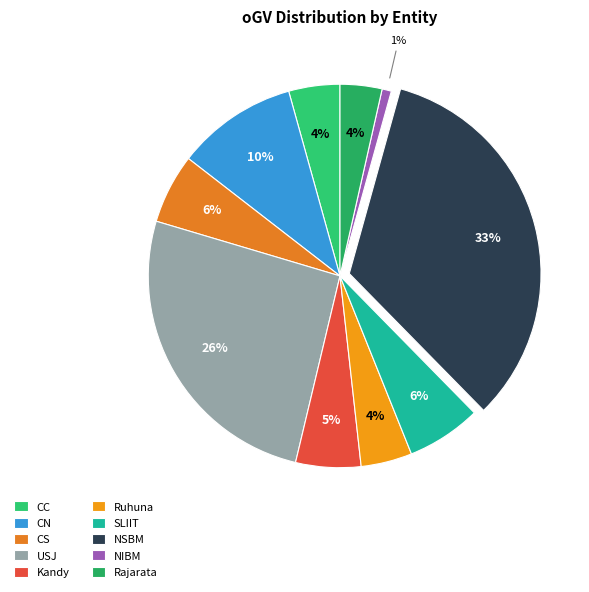

What is the ratio of the value at Ruhuna to the value at CC?

1.0